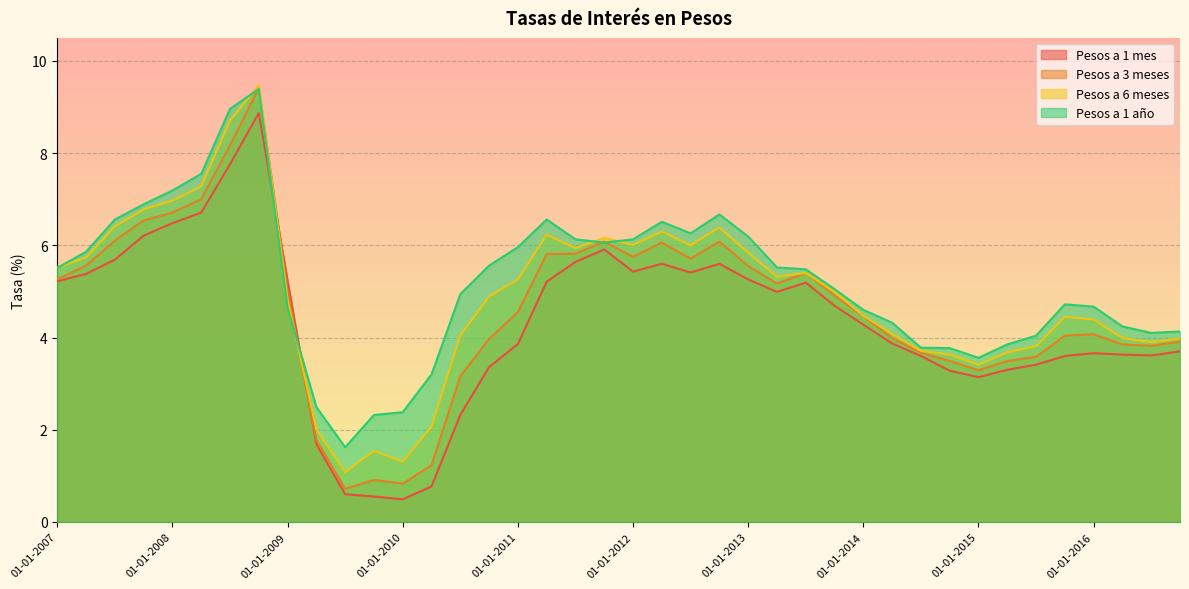

Which series has the largest total across all categories?

Pesos a 1 año